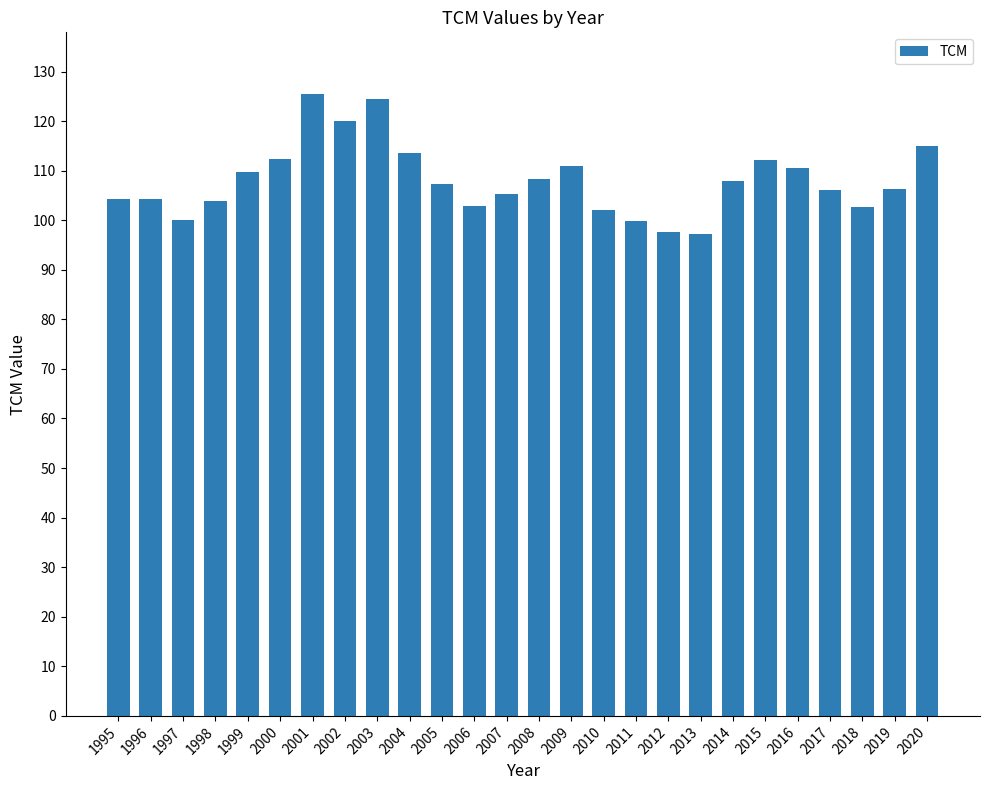

The chart shows a value of 109.7 at 1999. True or false?

True